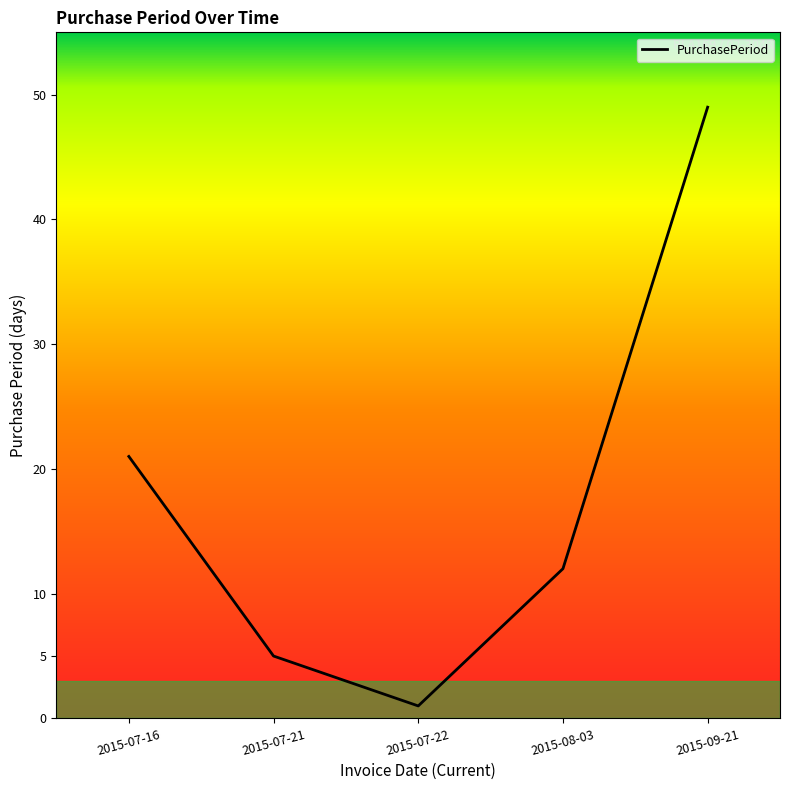

The value at 2015-09-21 is 74. True or false?

False